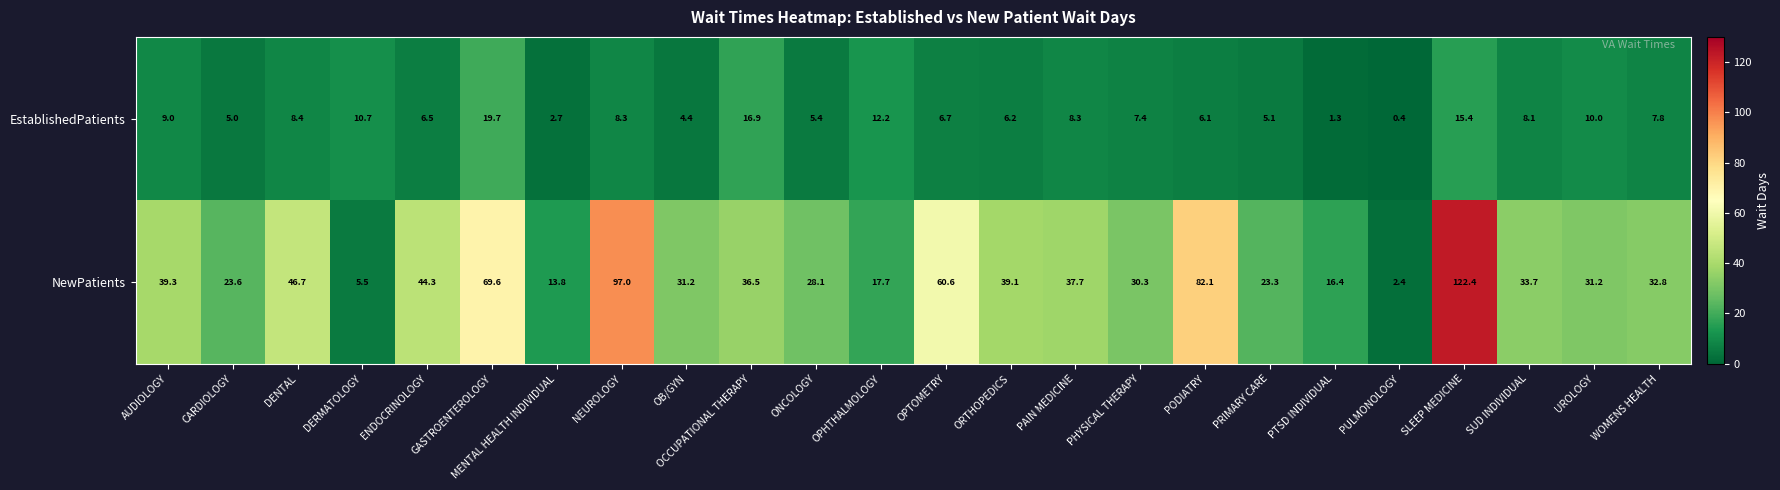

What is the difference between the EstablishedPatients values at SLEEP MEDICINE and PRIMARY CARE?

10.3